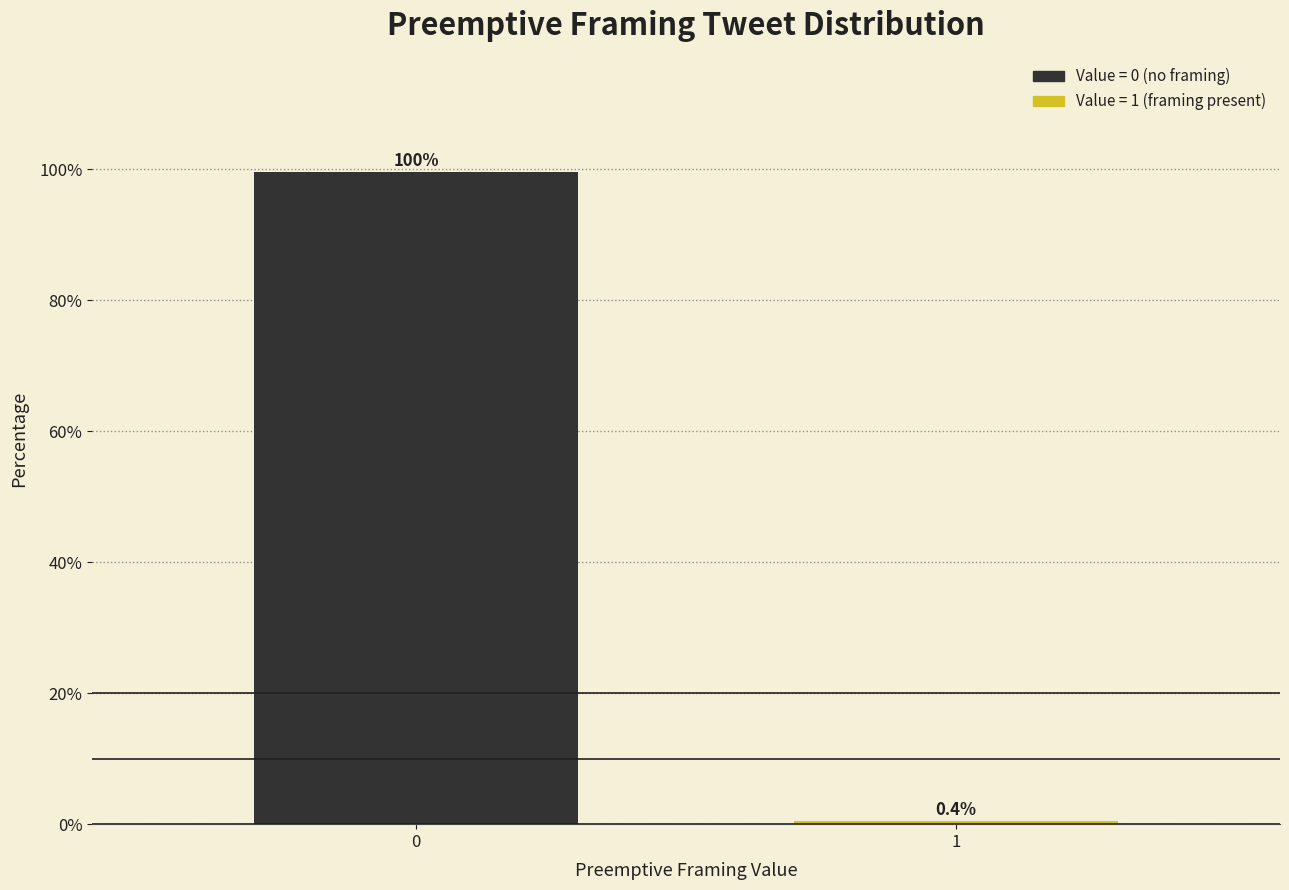

Reading left to right, transcribe all the data shown in this chart.

0=99.6	1=0.4